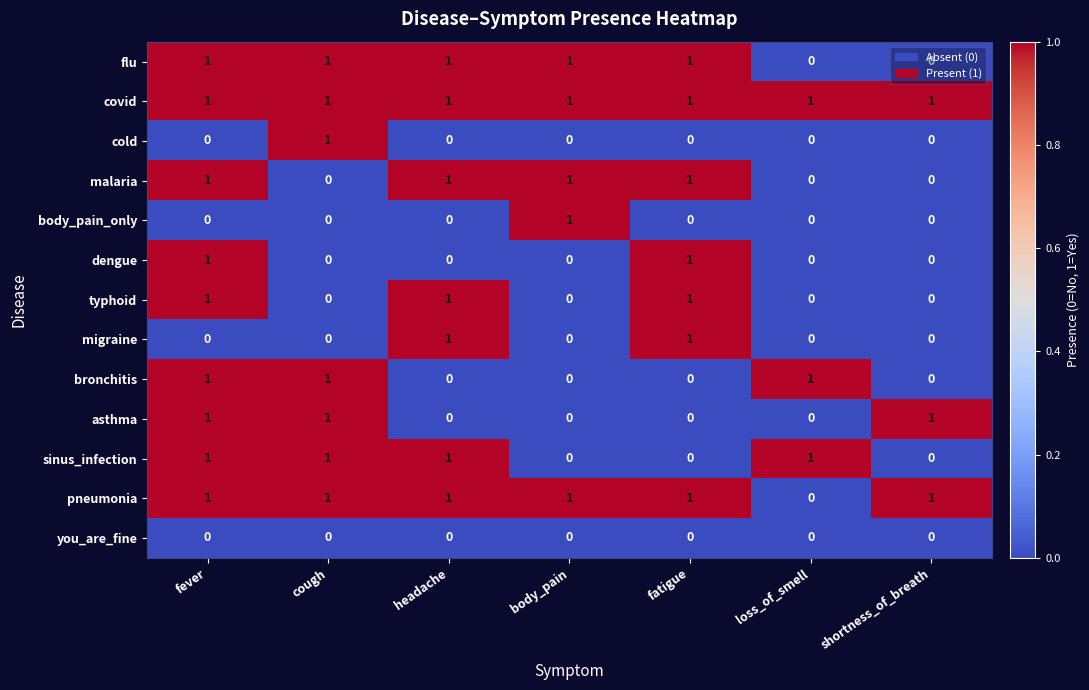

What is the total value across all series at loss_of_smell?

3